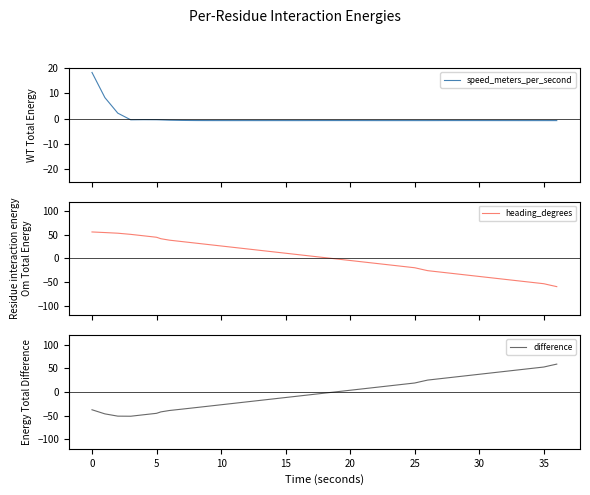

True or false: difference has more than 2 points higher than both neighbors.

False